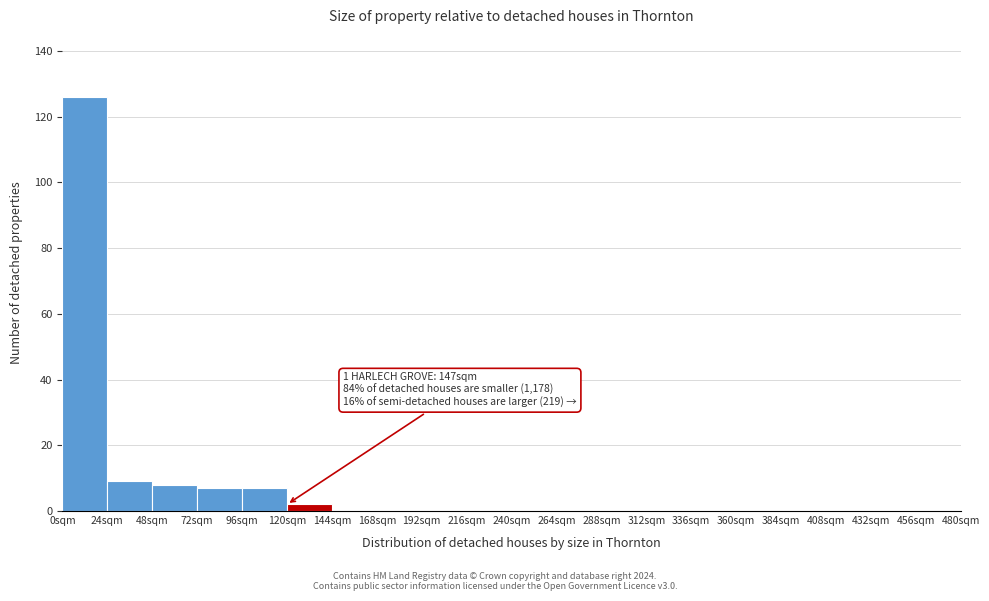

Over which range of the x-axis is the bar tallest?

0 to 24